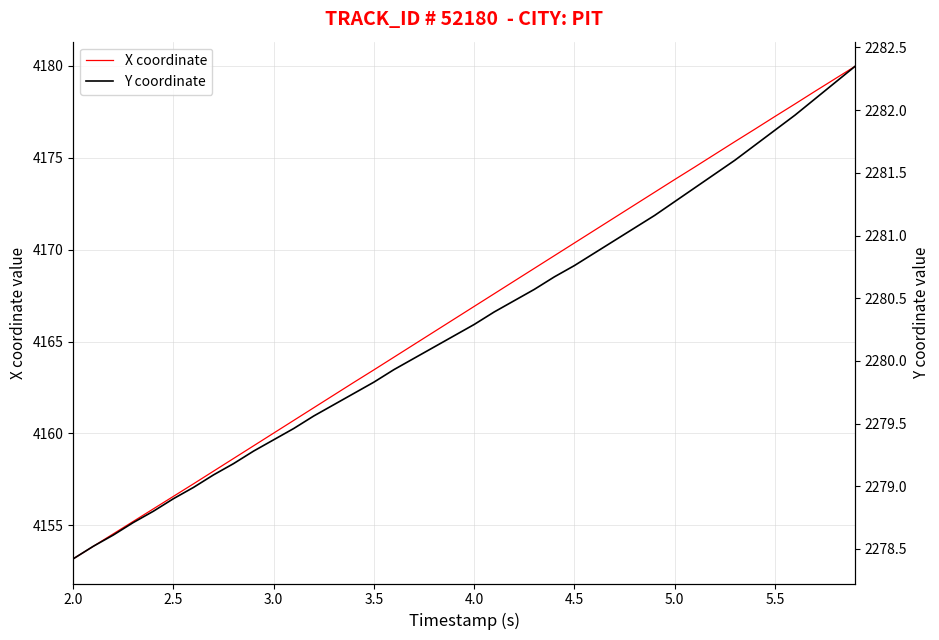

Which series has the widest spread of values?

X coordinate